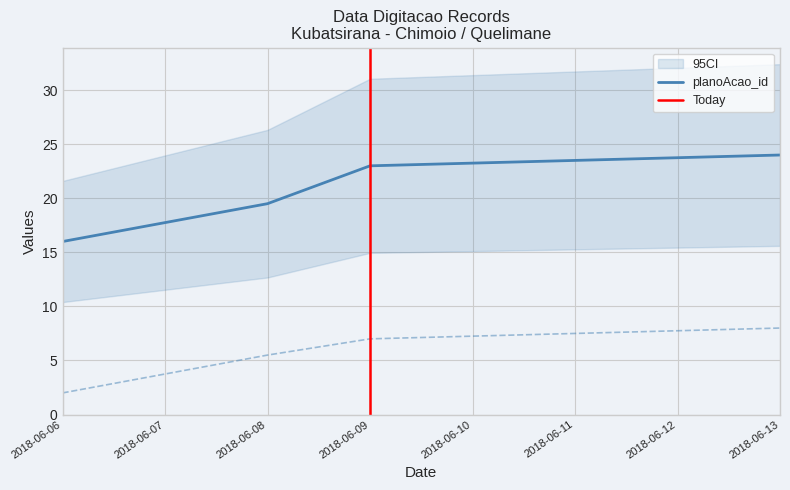

True or false: planoAcao_id has a value of 16.0 at 2018-06-06.

True